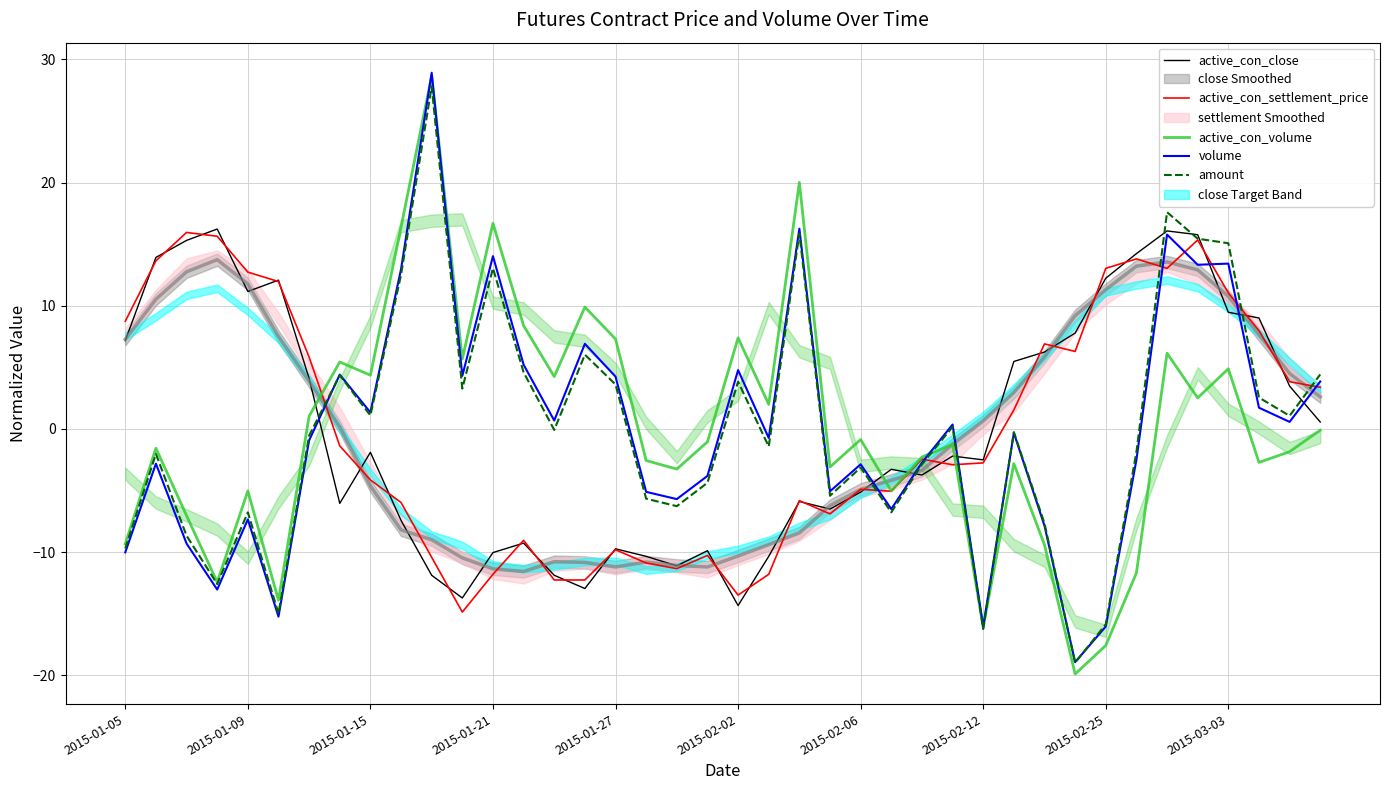

What is the lowest value of the active_con_volume series?

-19.9